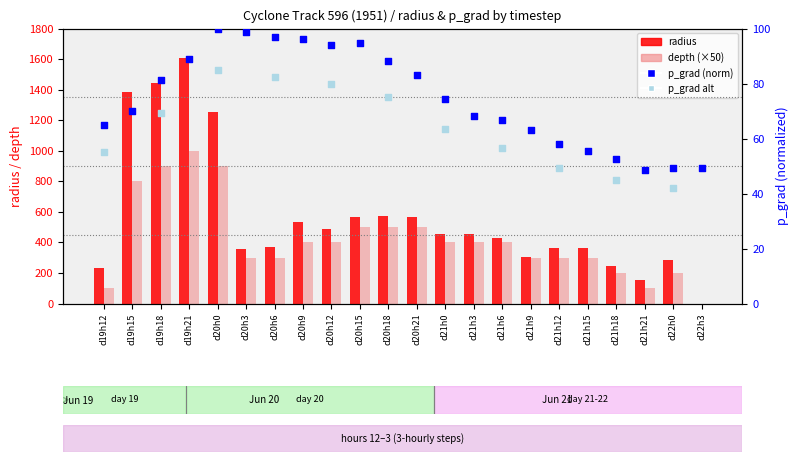

At which category is the sum across all series the highest?

d19h21